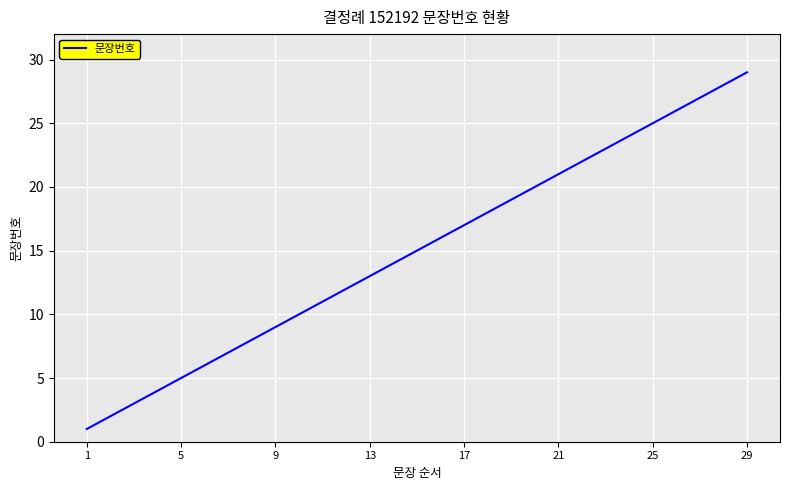

What is the difference between the maximum and minimum values?

28